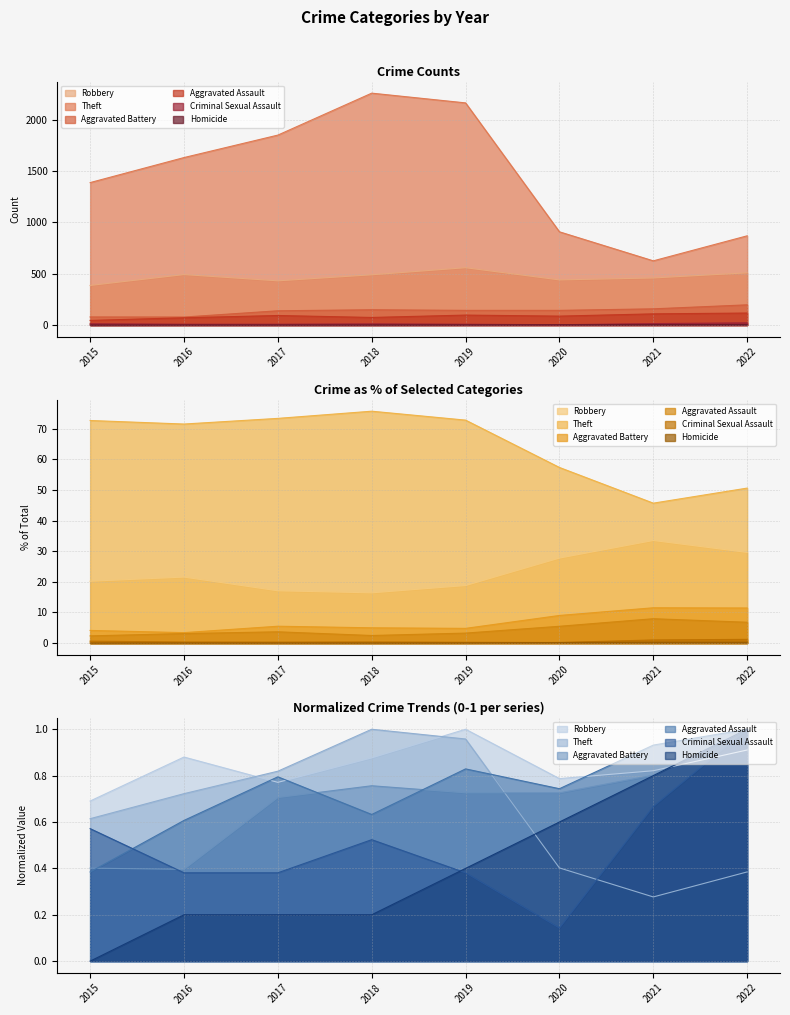

The value of Aggravated Battery at 2018 is 197. True or false?

False